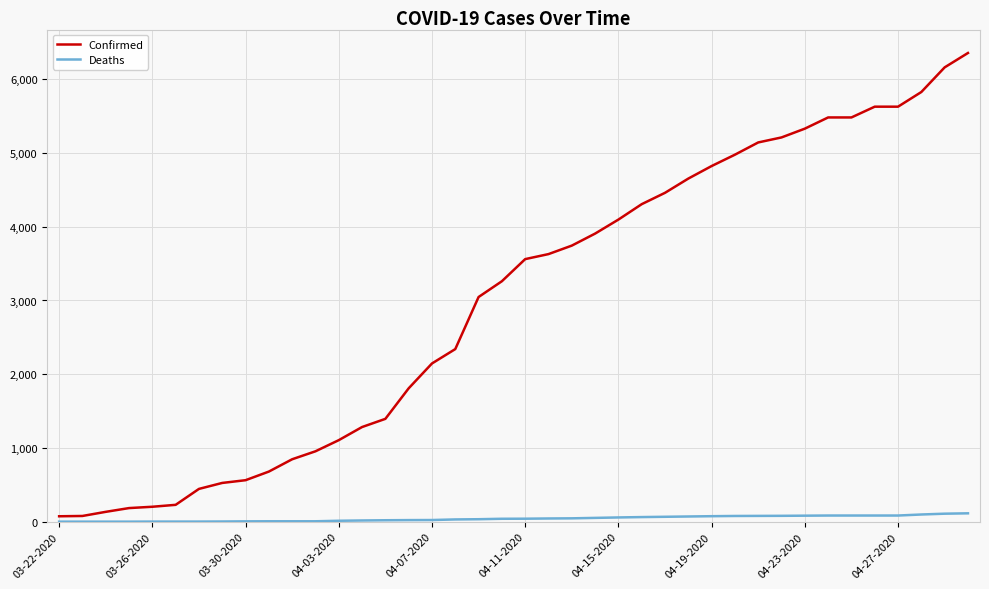

List the series in order of their overall mean, highest first.

Confirmed, Deaths